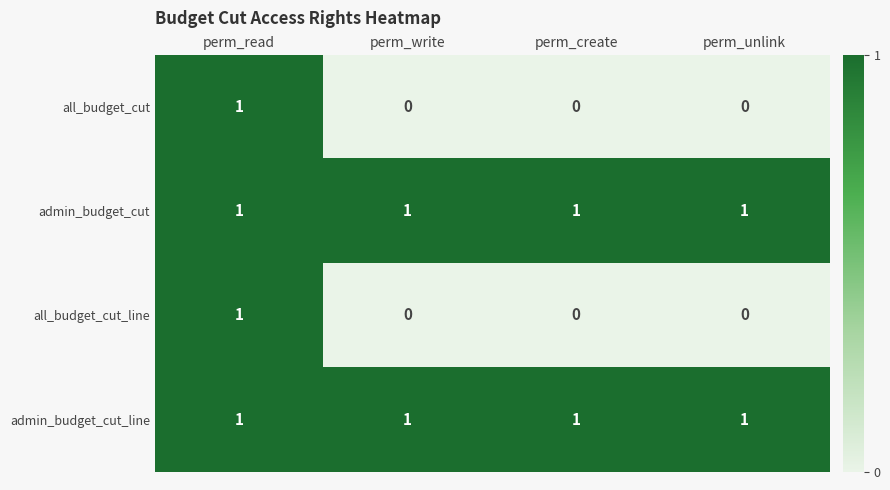

Reading left to right, transcribe all the data shown in this chart.

all_budget_cut: perm_read=1	perm_write=0	perm_create=0	perm_unlink=0
admin_budget_cut: perm_read=1	perm_write=1	perm_create=1	perm_unlink=1
all_budget_cut_line: perm_read=1	perm_write=0	perm_create=0	perm_unlink=0
admin_budget_cut_line: perm_read=1	perm_write=1	perm_create=1	perm_unlink=1